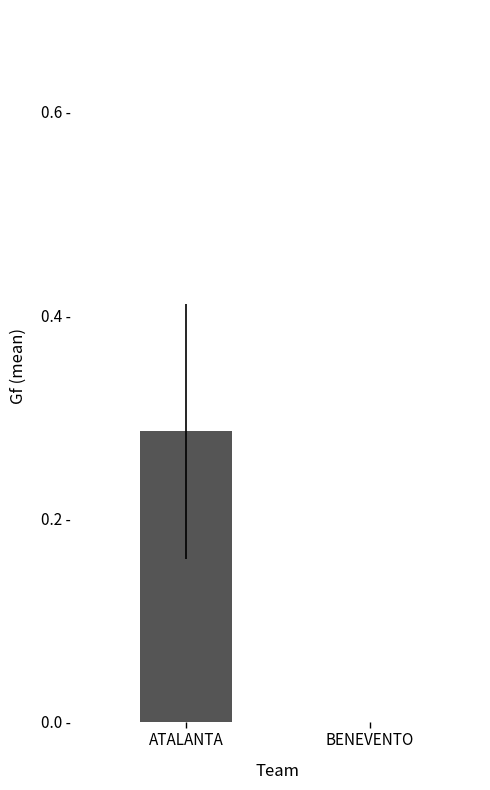

The chart shows a value of 0.4 at ATALANTA. True or false?

False